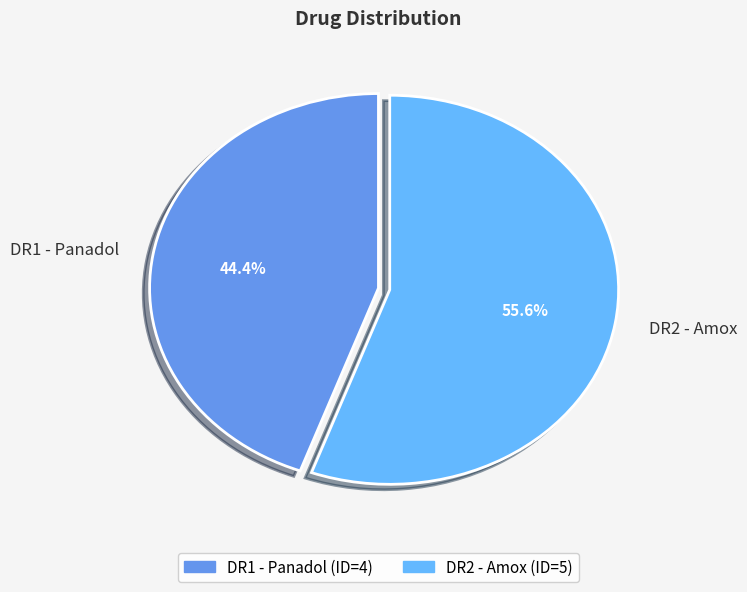

Which has a higher value, DR1 - Panadol or DR2 - Amox?

DR2 - Amox